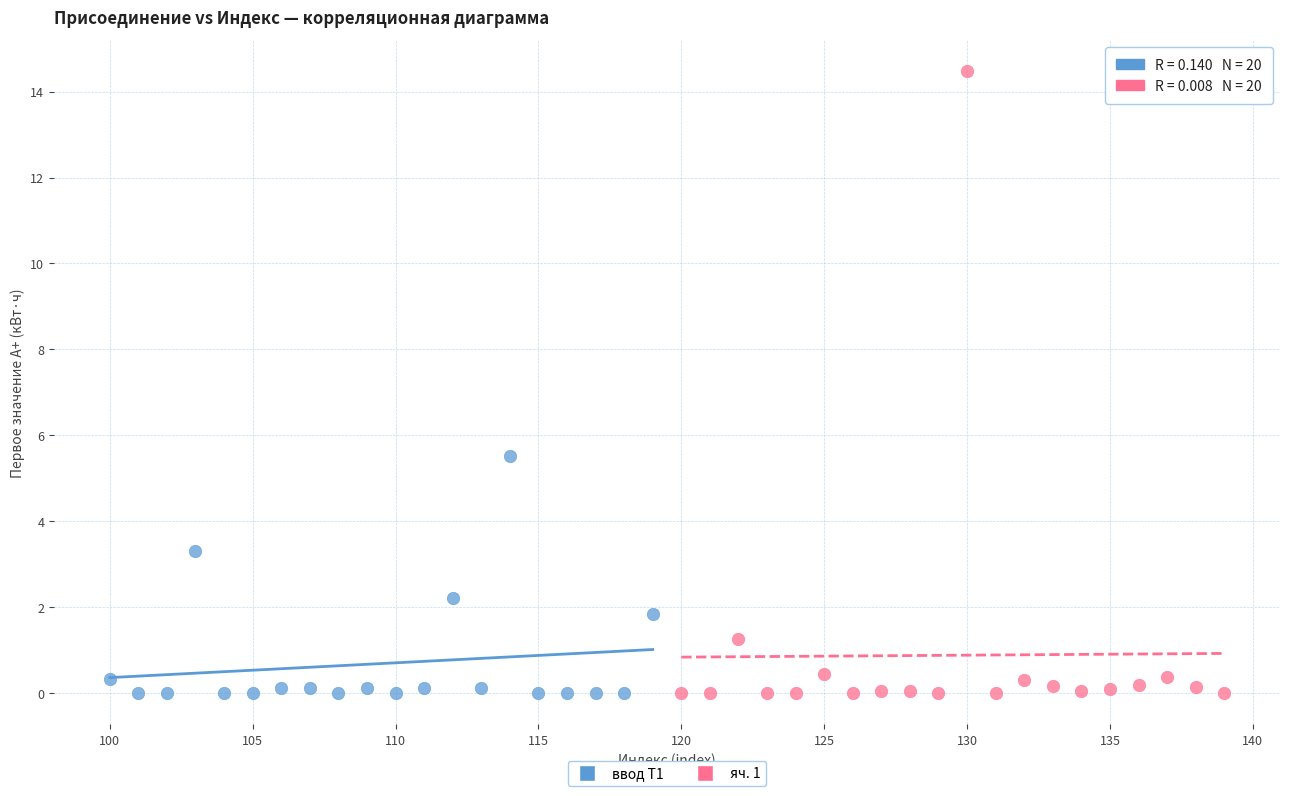

Which series contains the highest Y value?

яч. 1